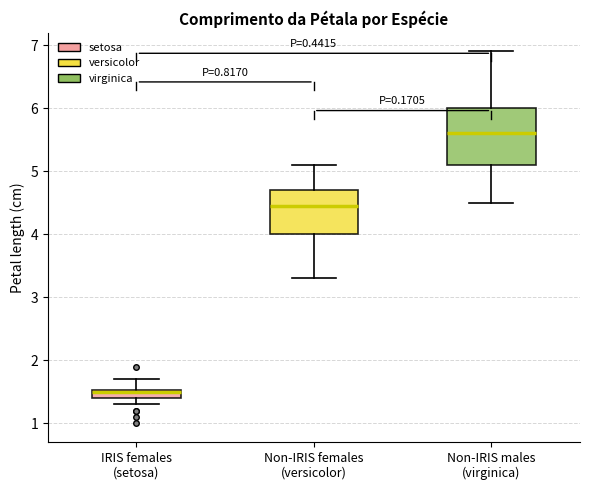

Comparing the boxes themselves (not the whiskers), which one is the tallest?

Non-IRIS males (virginica)